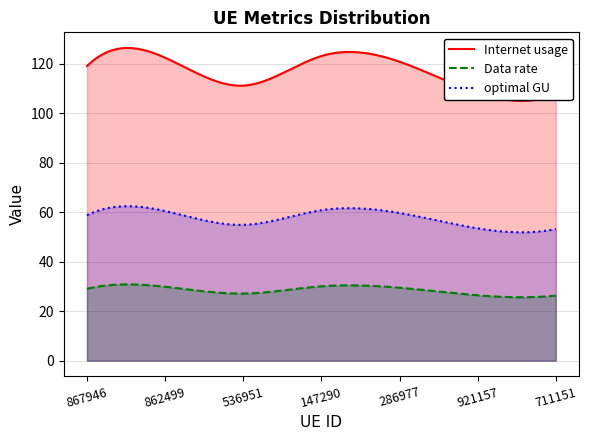

What is the average value of the Data rate series?

28.5